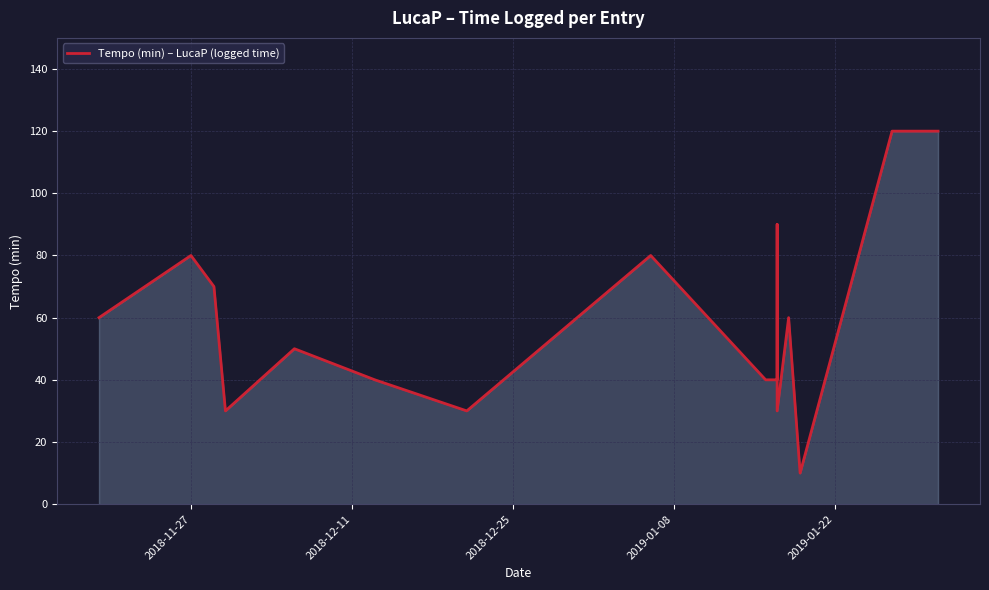

True or false: the data shows 51 at 2019-01-08.

False